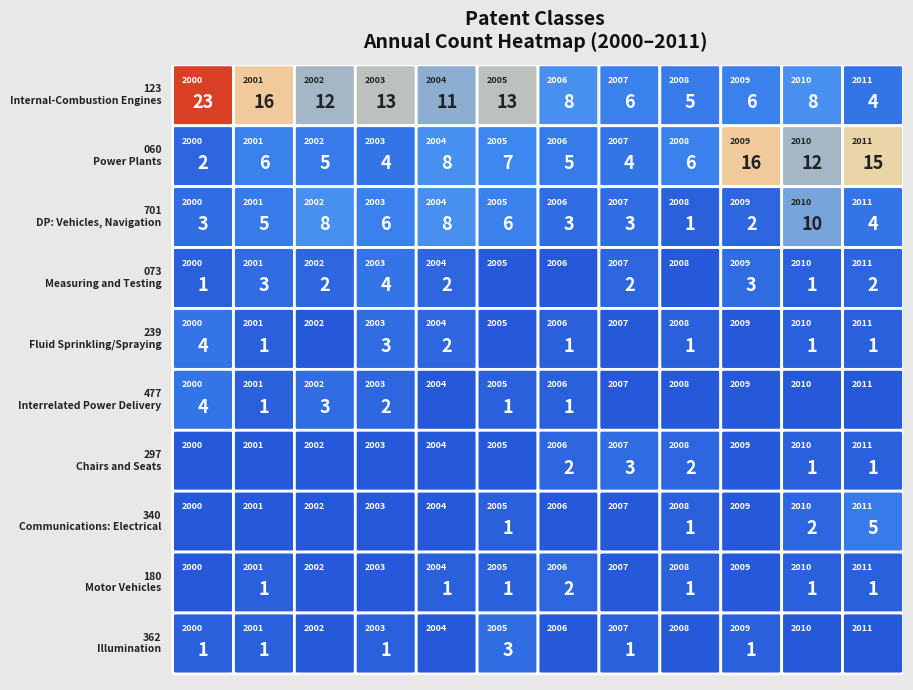

Which series changed the most between 2 and 3?

239